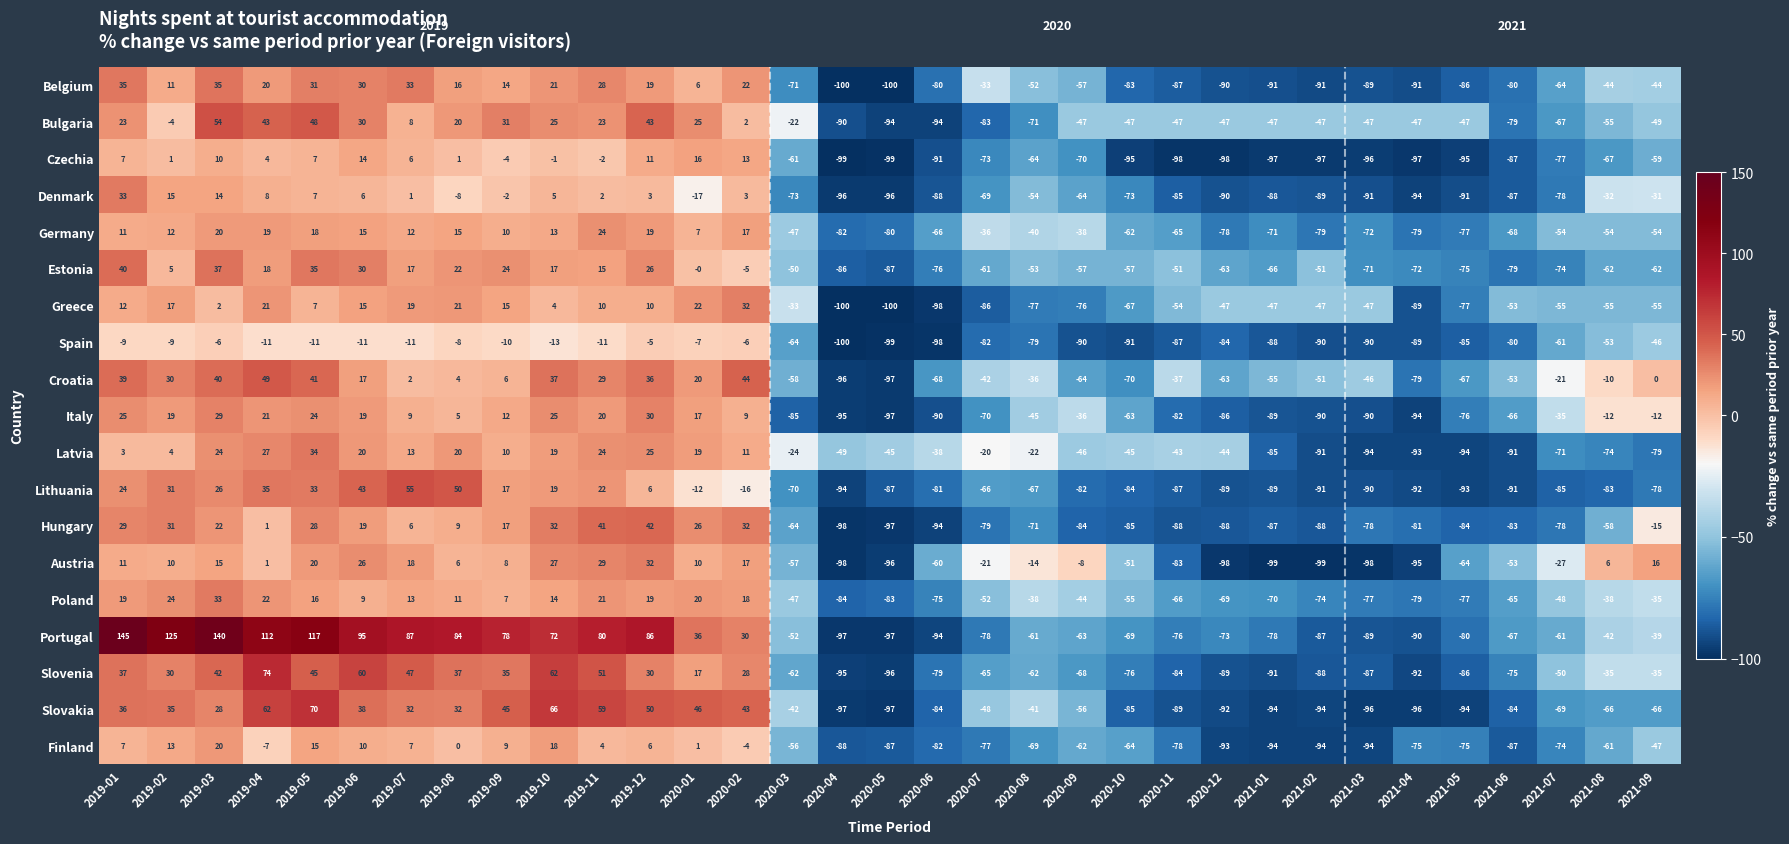

What is the approximate value of Spain at 2020-10?

-91